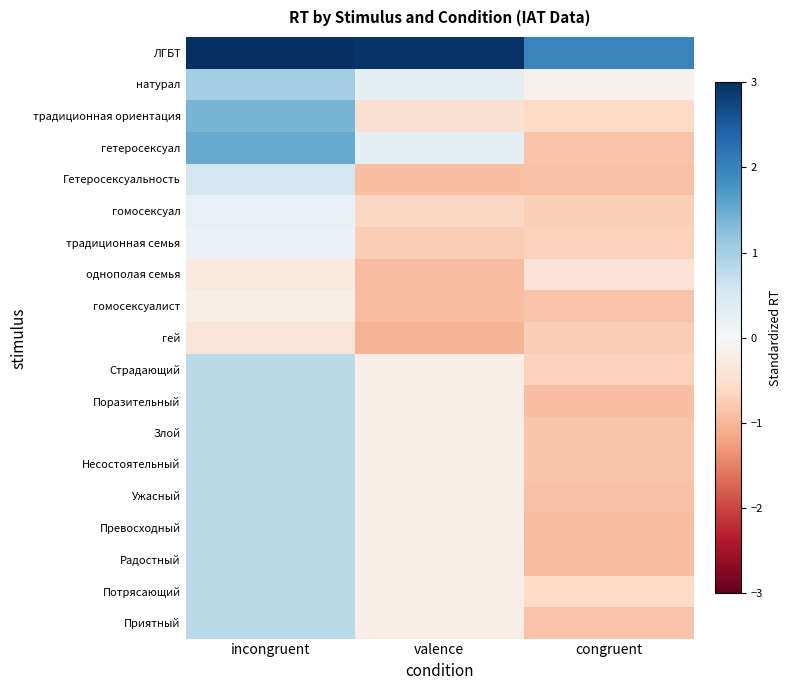

At which category is the sum across all series the highest?

incongruent